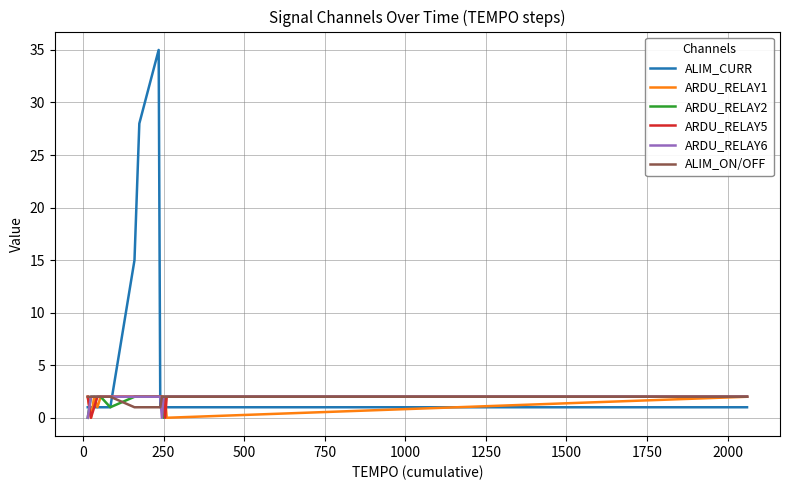

How many values in the ARDU_RELAY2 series are below 2?

3